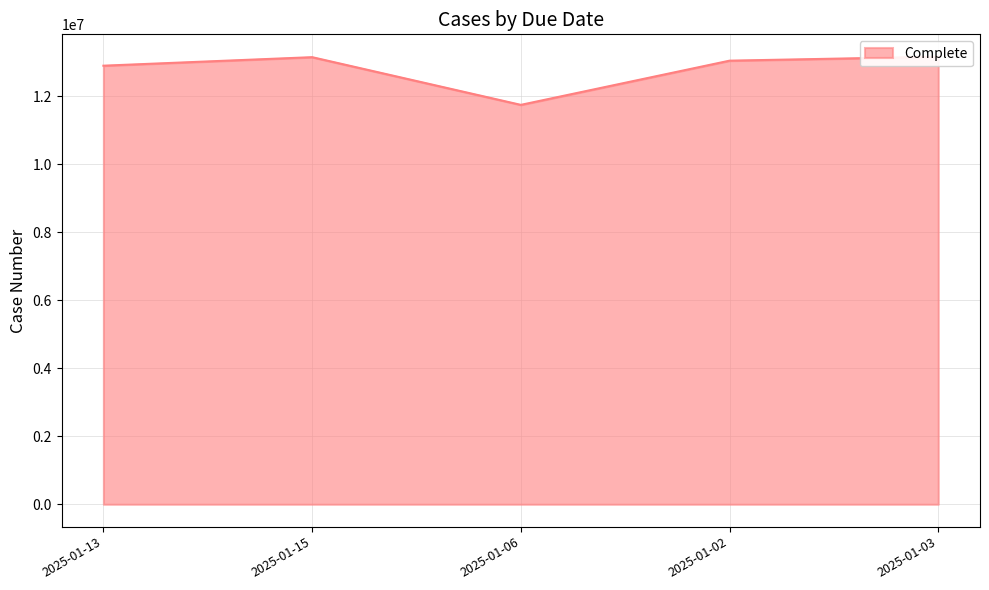

List the labels in order of value, largest first.

2025-01-03, 2025-01-15, 2025-01-02, 2025-01-13, 2025-01-06